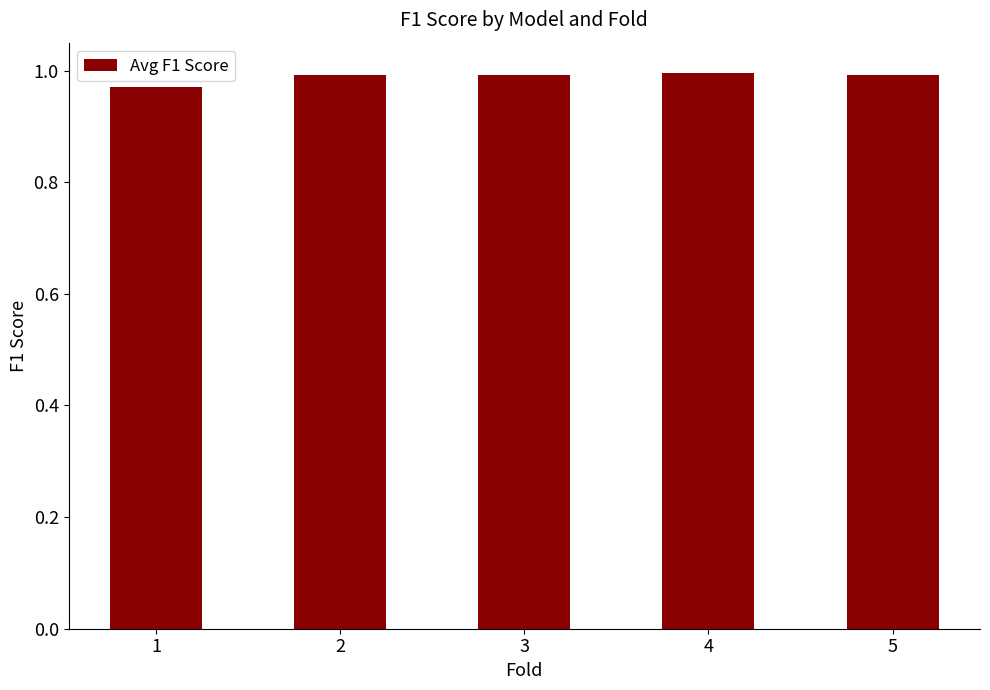

What is the sum of all values?

4.9